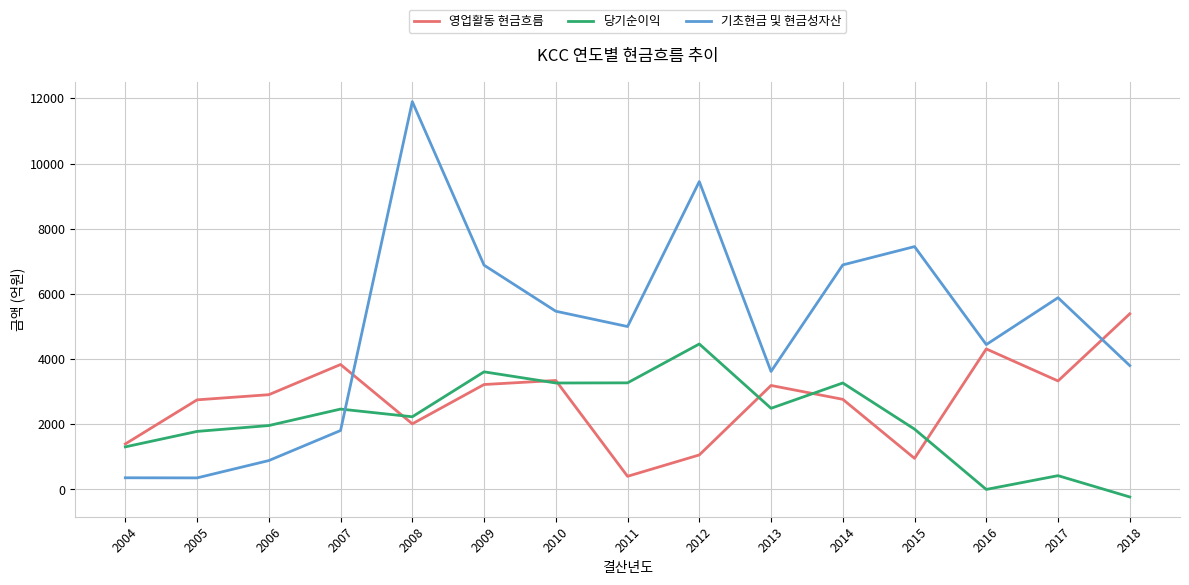

At which label is 영업활동 현금흐름 closest to 2896?

2006